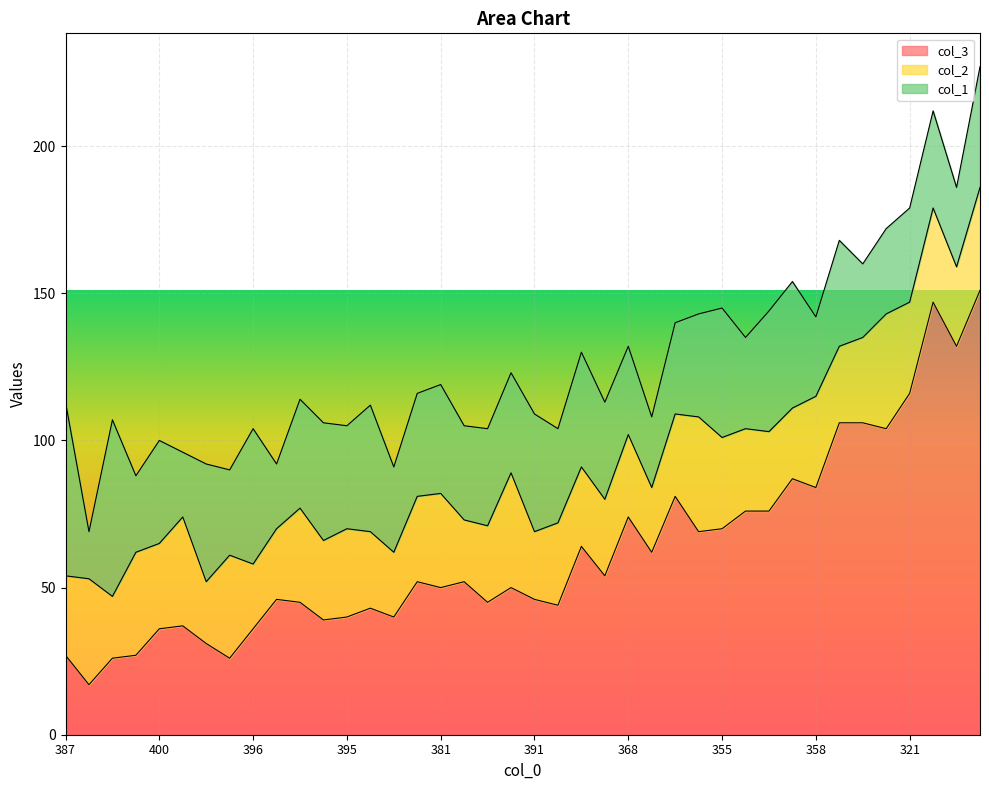

Which series has the largest range (max minus min)?

col_3